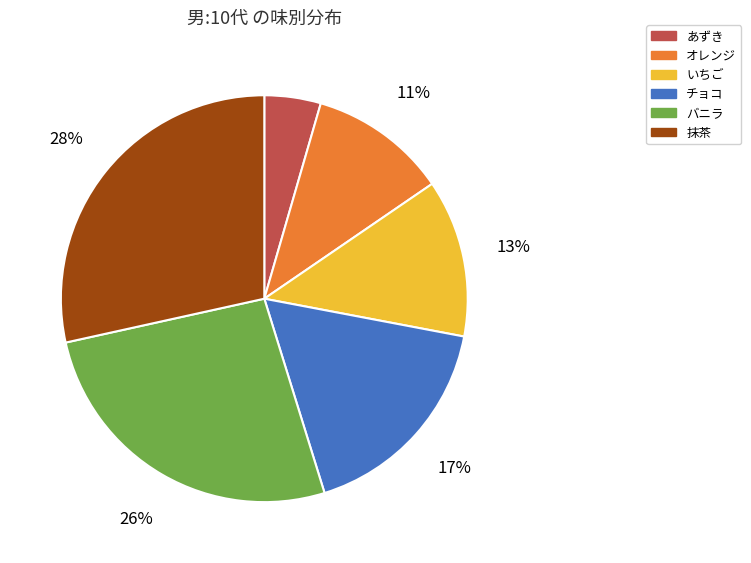

Which category has the biggest portion of the pie?

抹茶